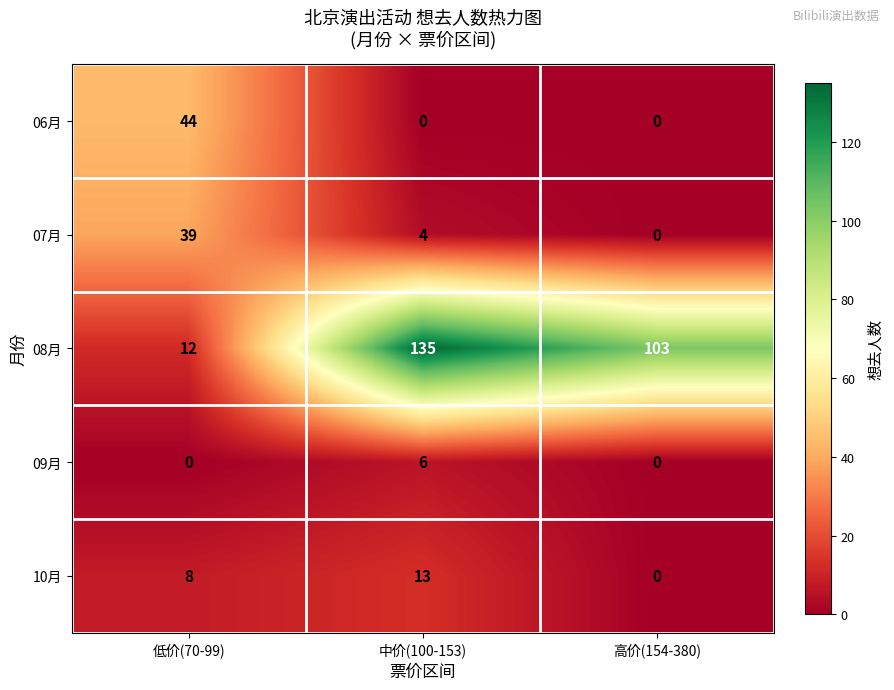

Reading left to right, extract all data points from this chart.

06月: 44	0	0
07月: 39	4	0
08月: 12	135	103
09月: 0	6	0
10月: 8	13	0